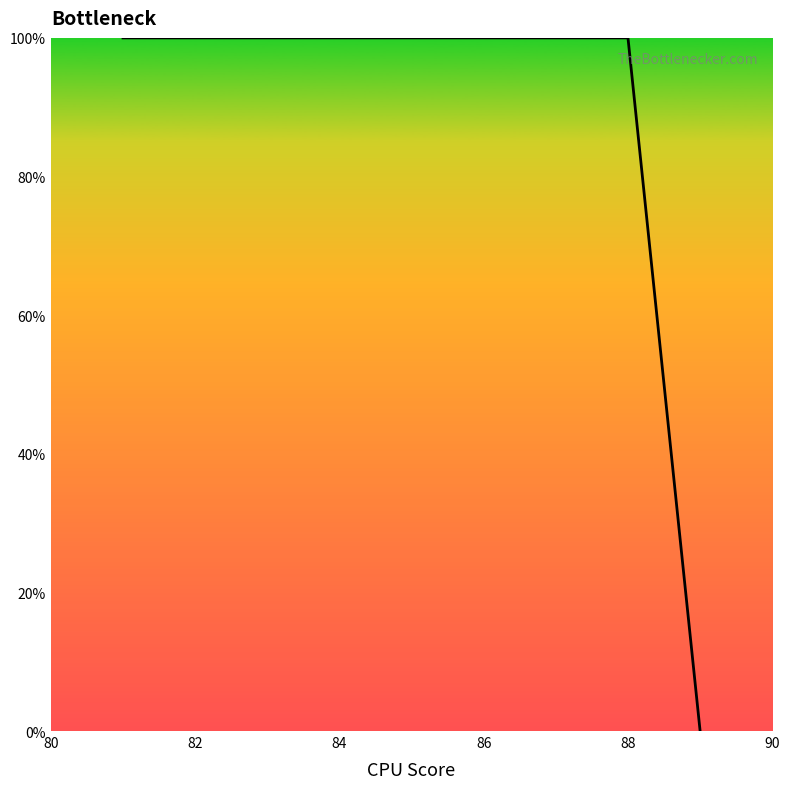

What is the difference between the maximum and minimum values?

100